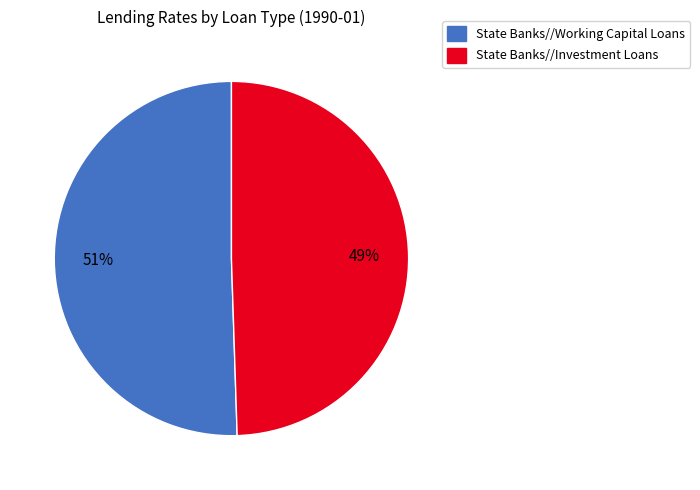

Rank the categories by value from highest to lowest.

State Banks//Working Capital Loans, State Banks//Investment Loans